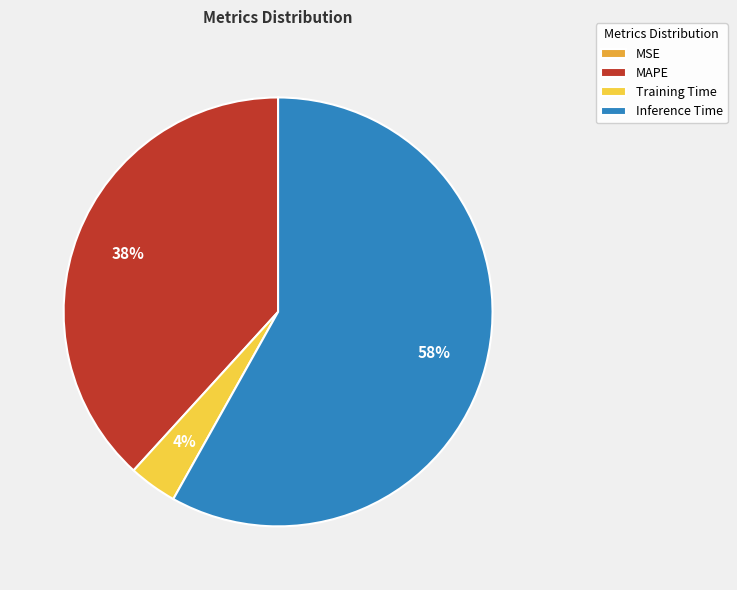

Combined, do MAPE and Inference Time account for over 50%?

Yes